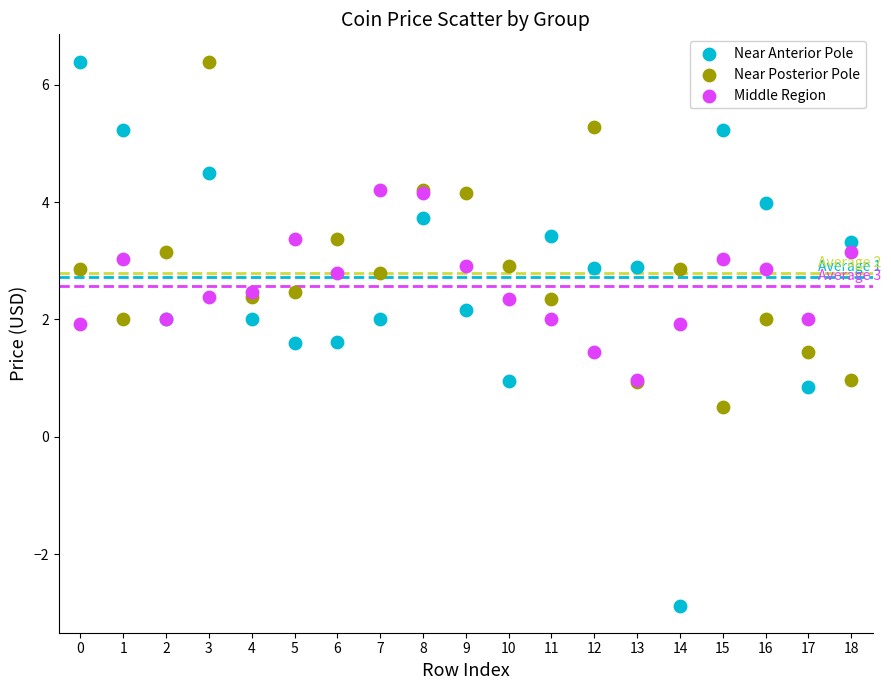

Which series has the widest spread of Y values?

Near Anterior Pole